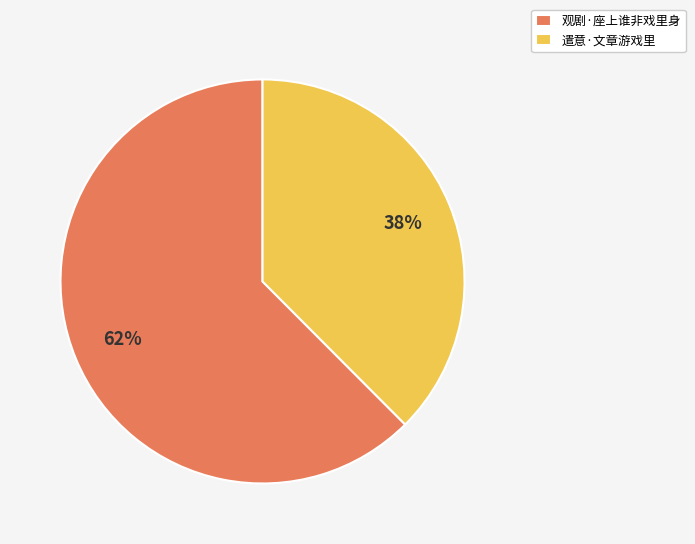

How many segments does this pie chart have?

2